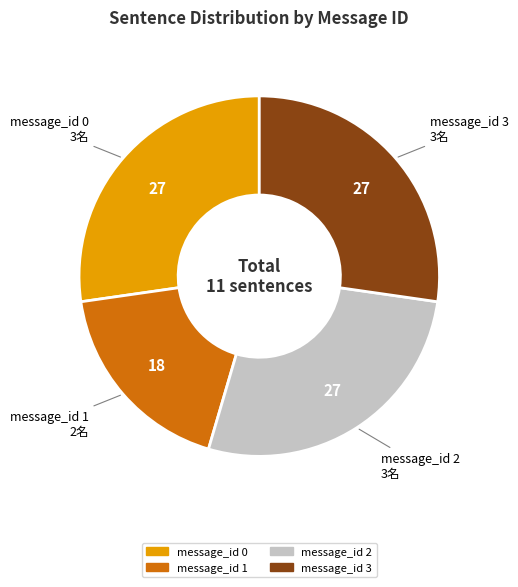

What is the smallest slice in the pie chart?

message_id 1